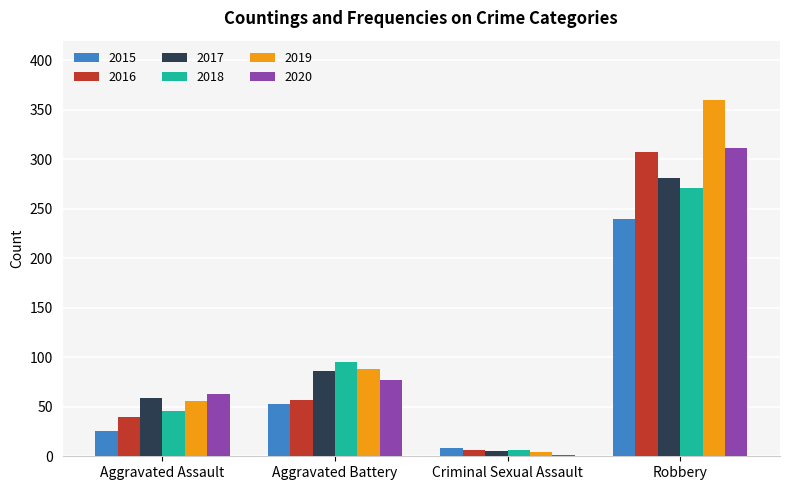

What is the greatest value displayed?

360